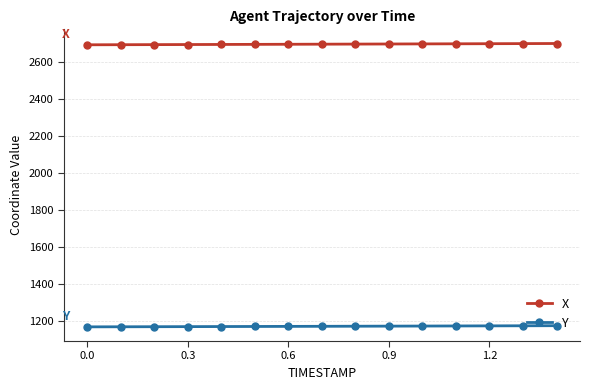

What is the value of the X point at the 12th from the left?

2695.6